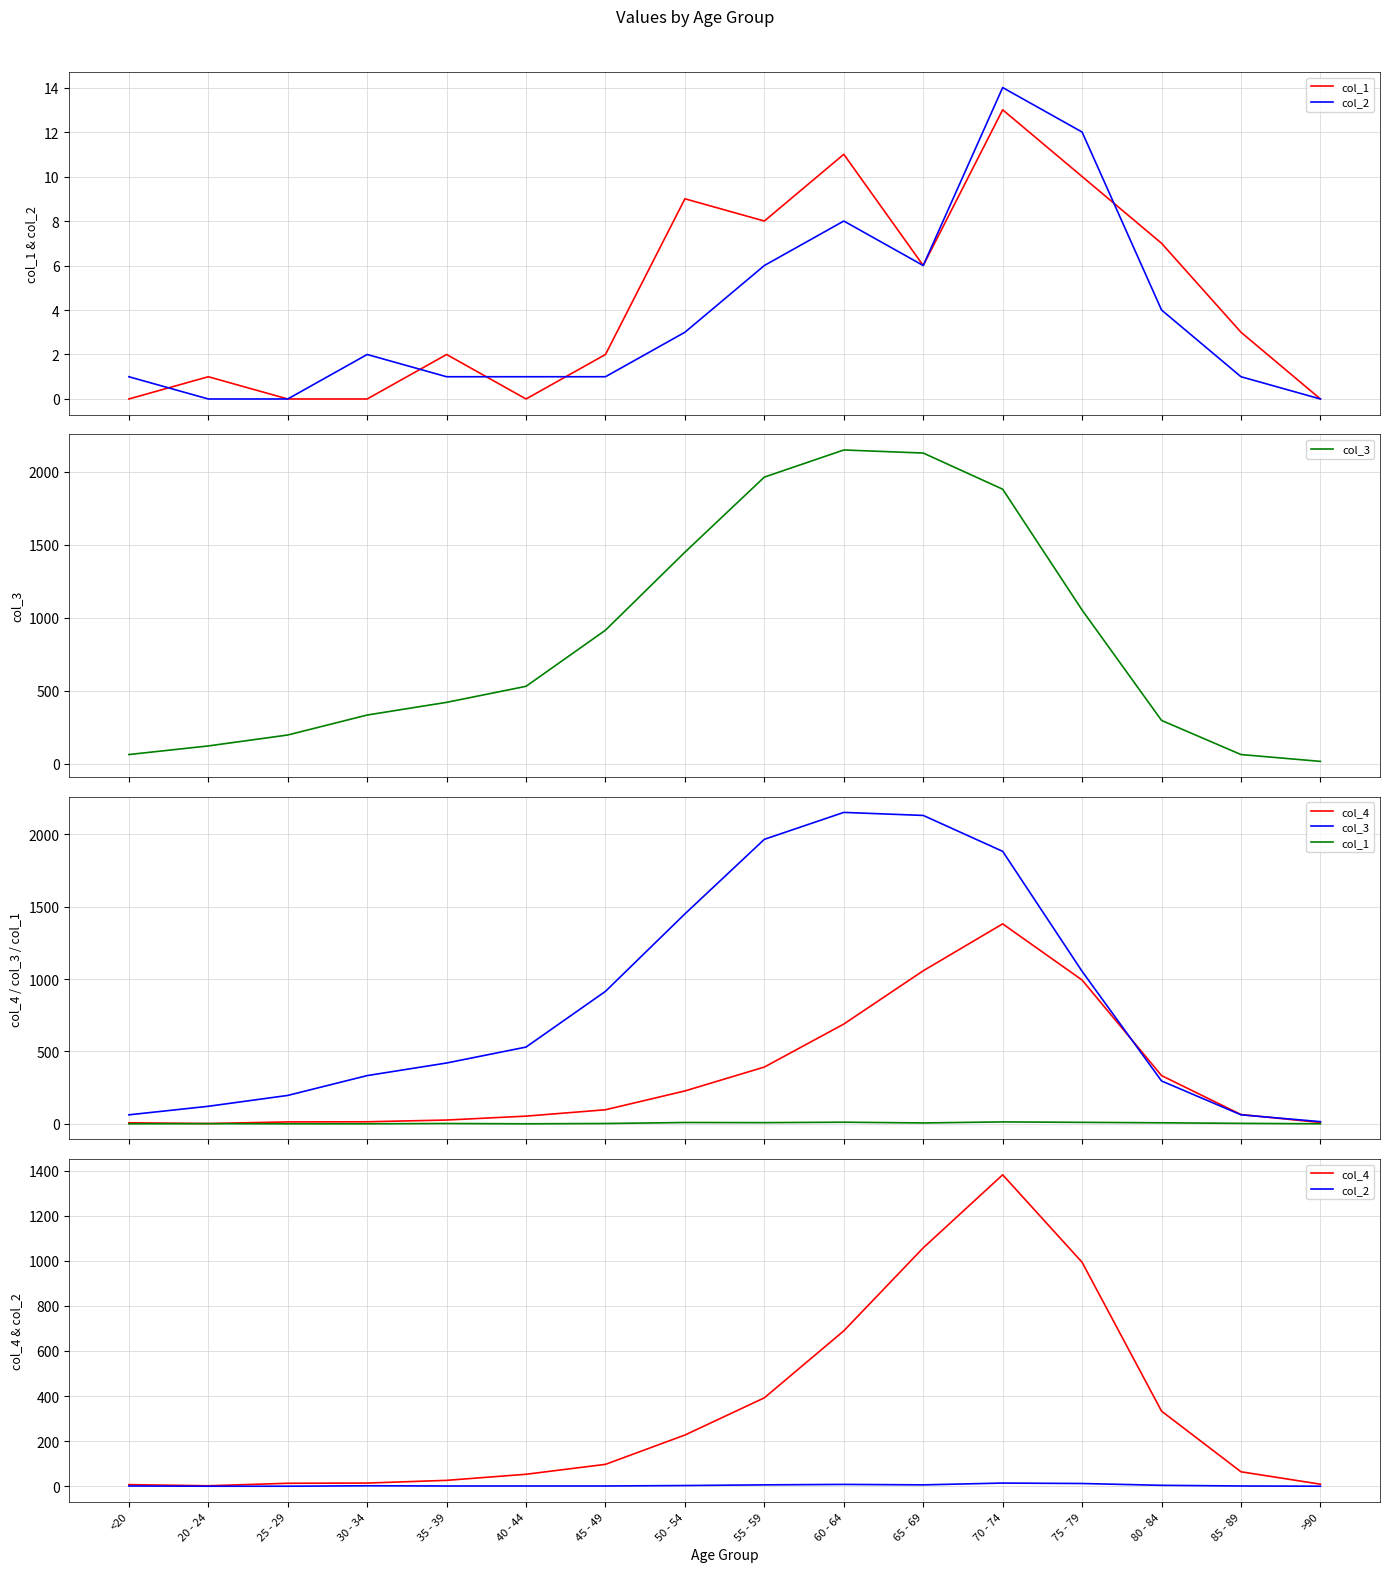

Is the value of col_3 at 75 - 79 greater than the value of col_4 at 50 - 54?

Yes